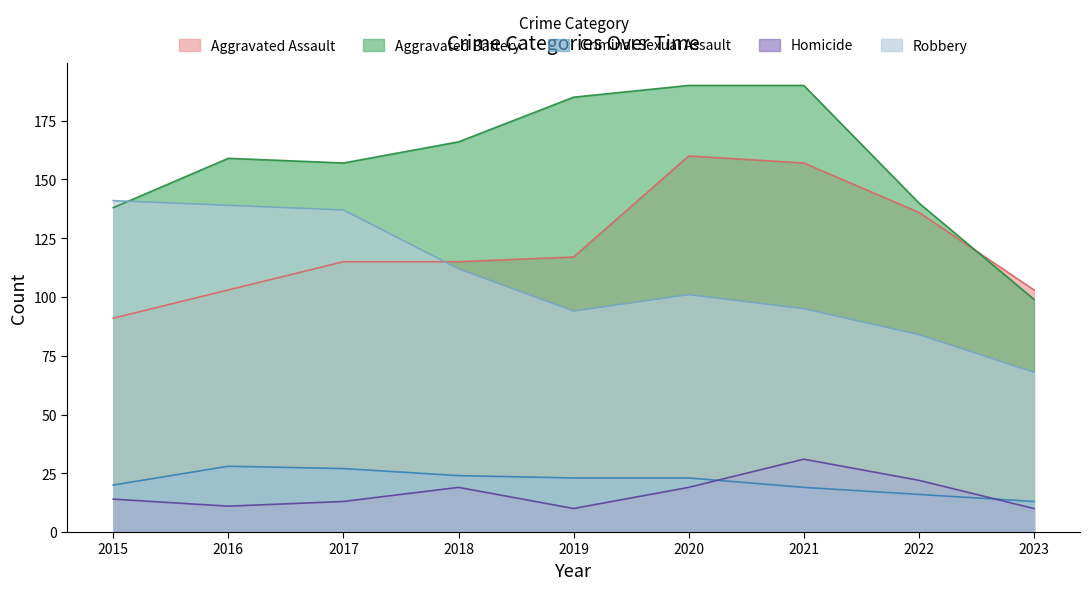

True or false: Homicide and Robbery intersect in this chart.

False